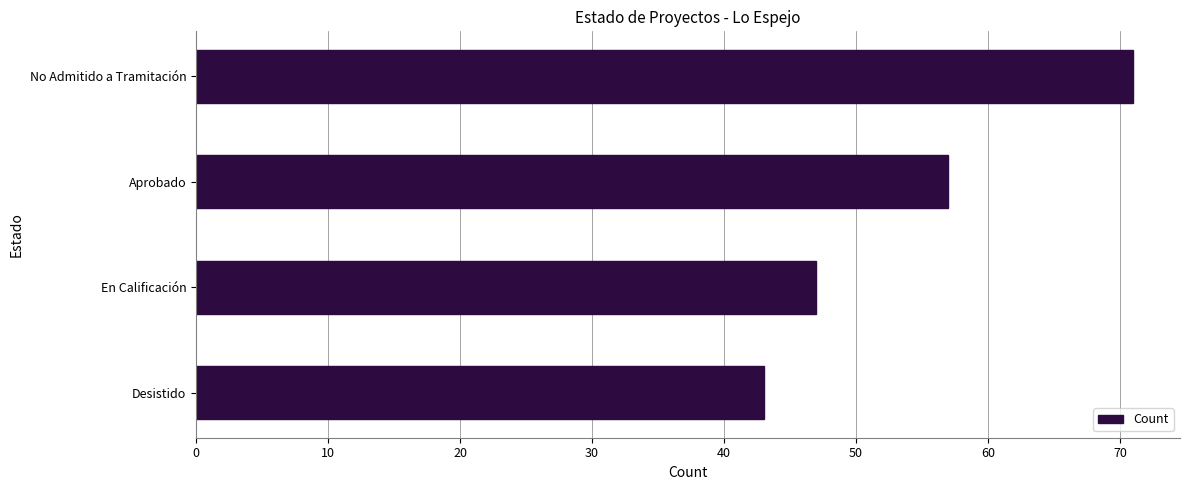

True or false: the data shows 26 at Aprobado.

False